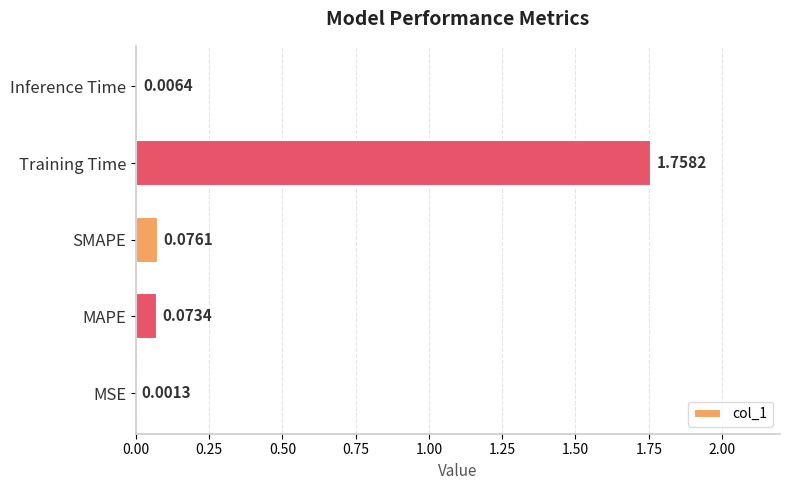

Which has a higher value, MSE or SMAPE?

SMAPE